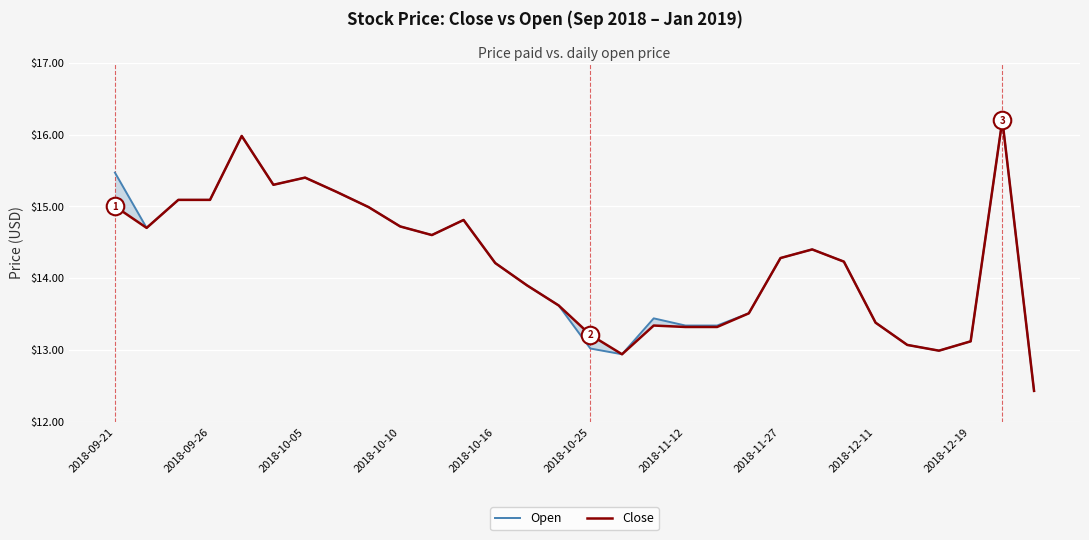

Which series reaches the minimum Y coordinate?

Open